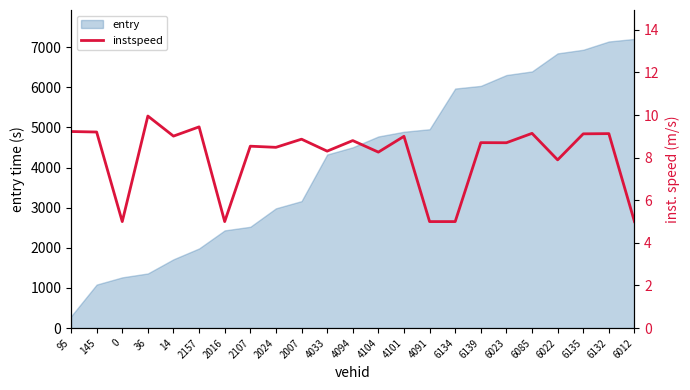

What is the smallest value displayed?

5.0